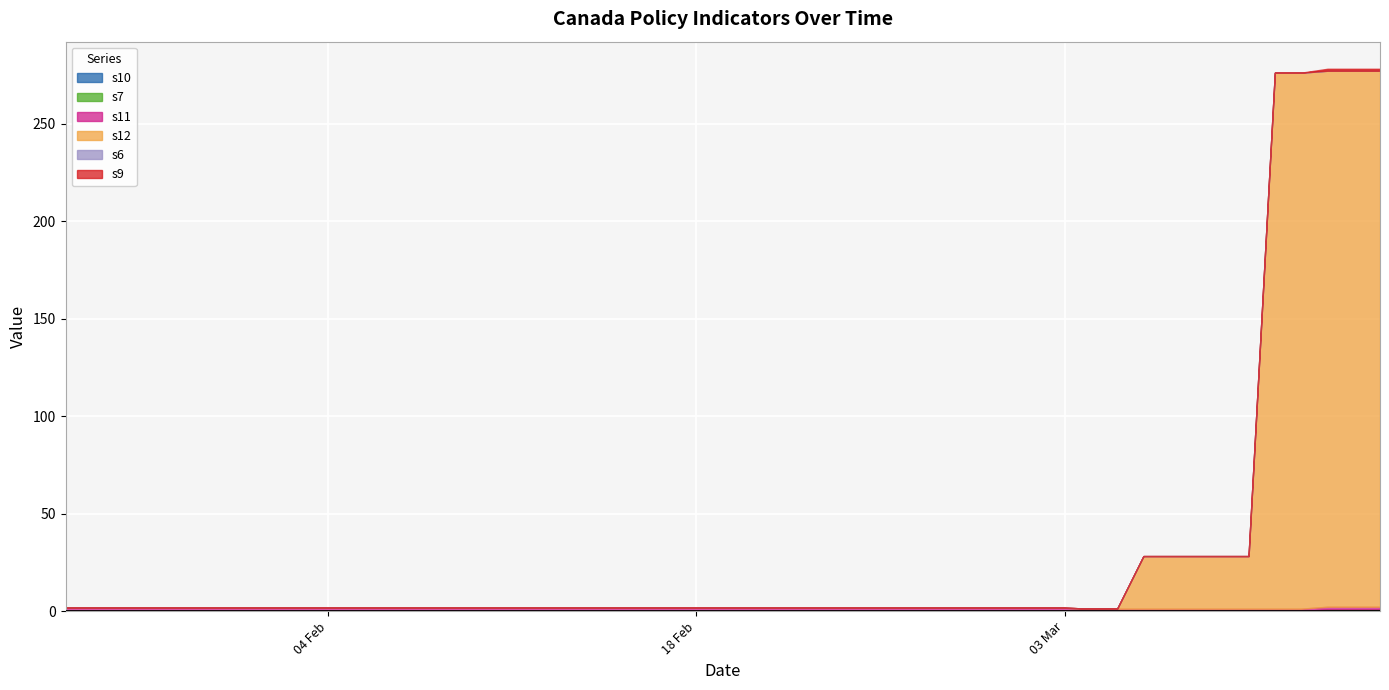

True or false: s10 and s12 cross at least once.

False